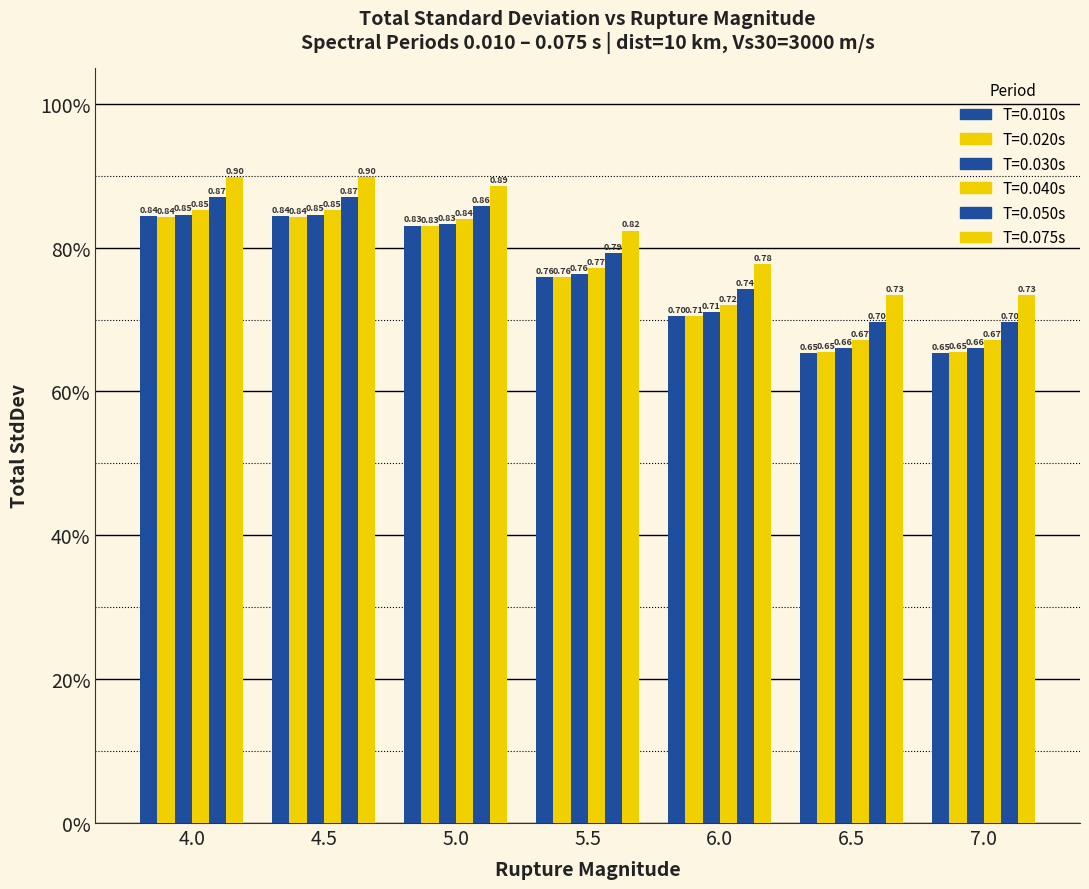

Does the chart contain any negative values?

No